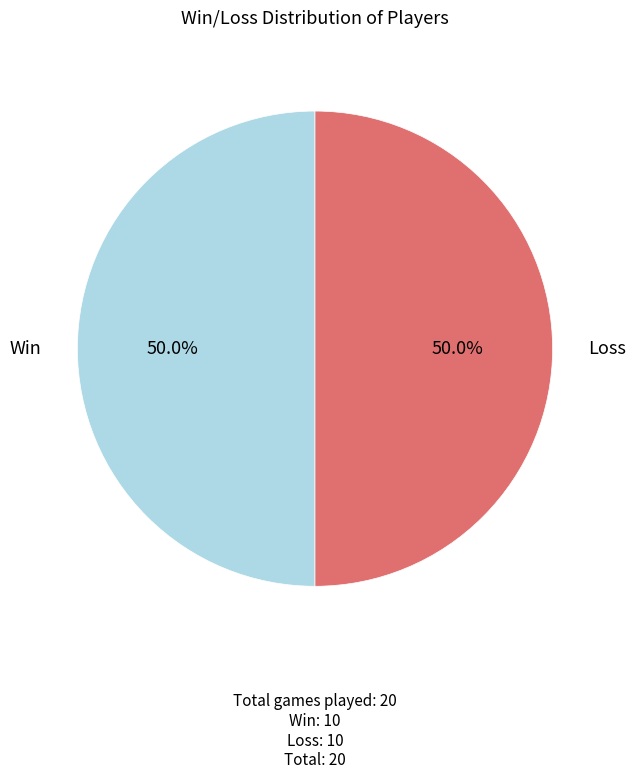

How many slices are in this pie chart?

2